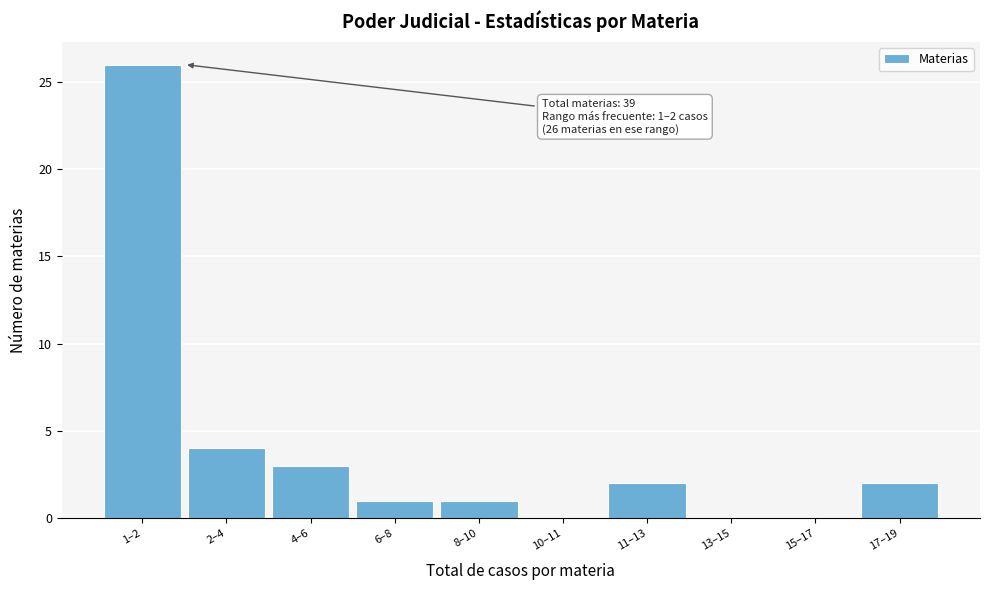

Reading left to right, list all the values displayed in this chart.

1–2=26	2–4=4	4–6=3	6–8=1	8–10=1	10–11=0	11–13=2	13–15=0	15–17=0	17–19=2